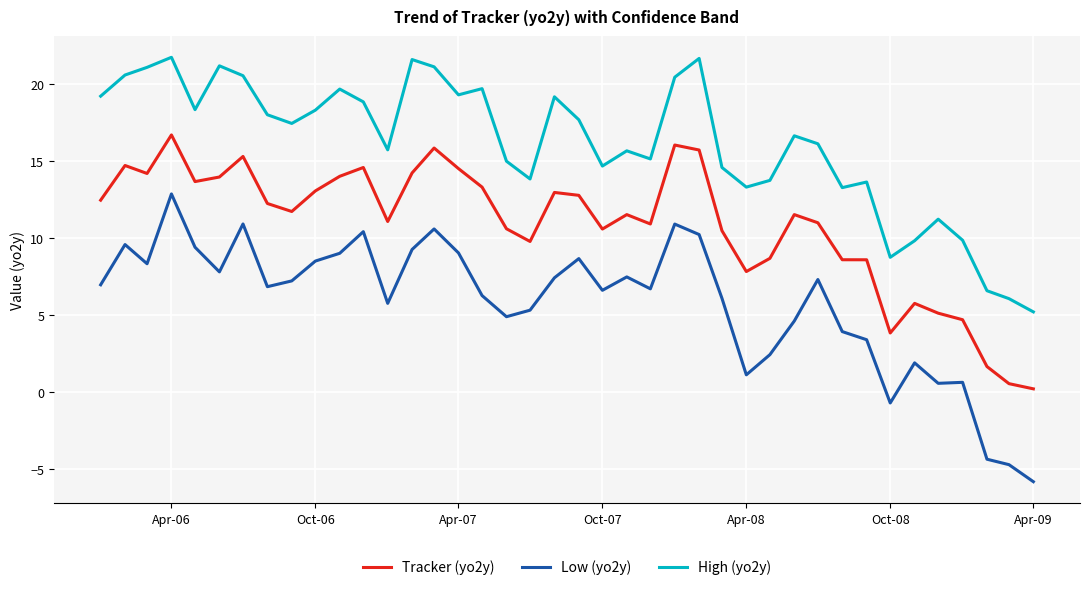

True or false: Low (yo2y) and High (yo2y) intersect in this chart.

False